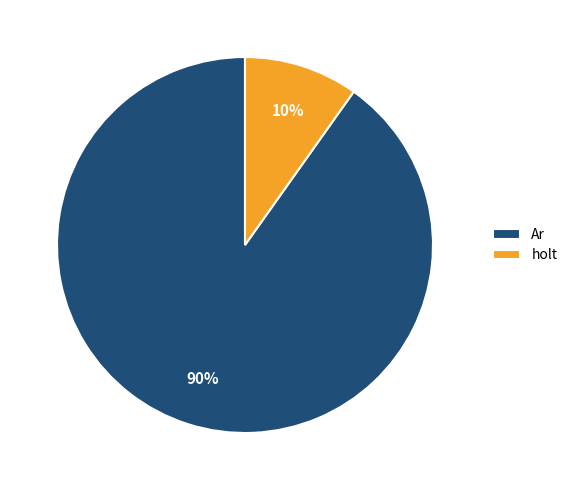

True or false: Ar accounts for 17% of the total.

False